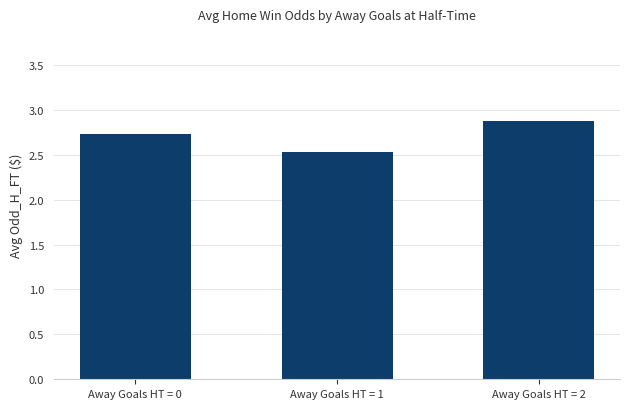

The chart shows a value of 1.3 at Away Goals HT = 2. True or false?

False